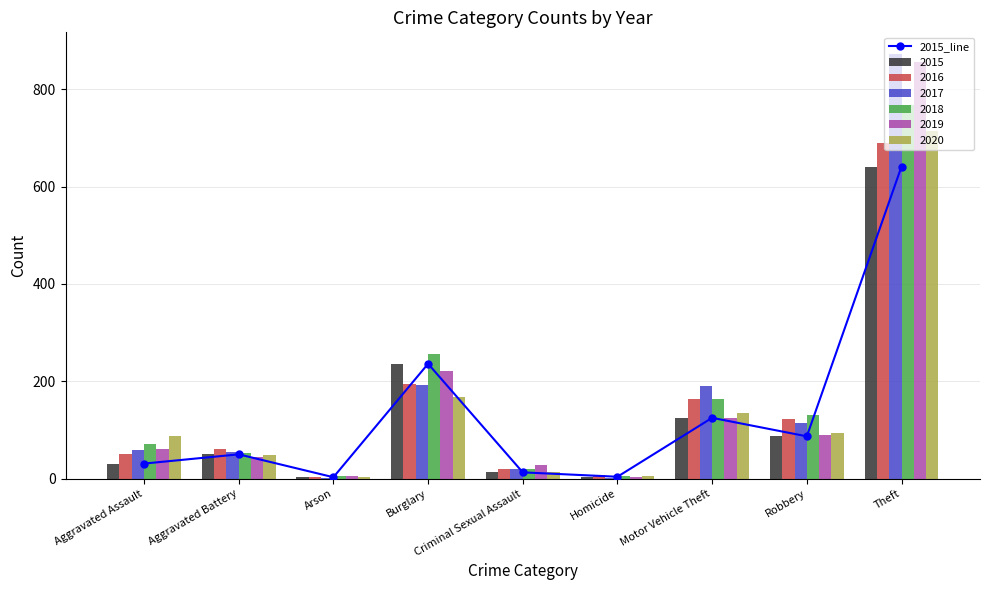

What is the label of the 6th bar from the left?

Homicide